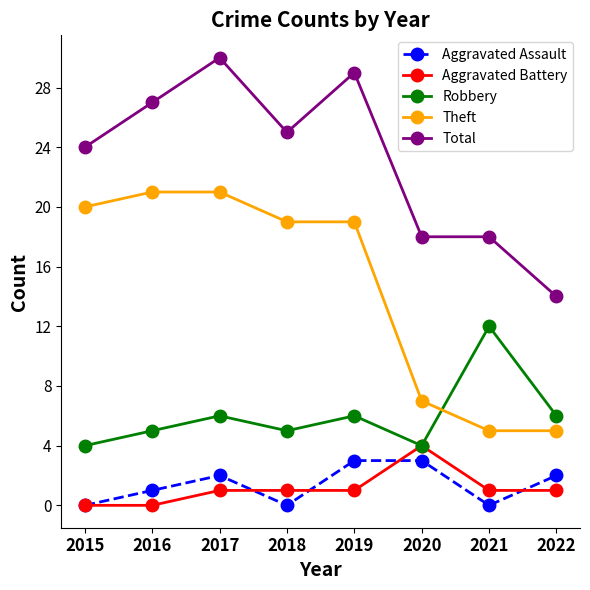

Does the chart display data point markers on the line(s)?

Yes